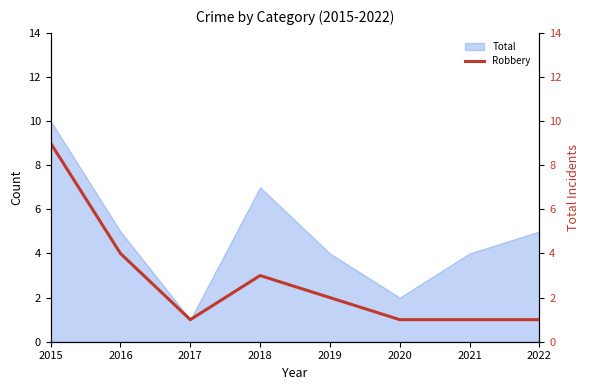

The value of Total at 2022 is 3. True or false?

False